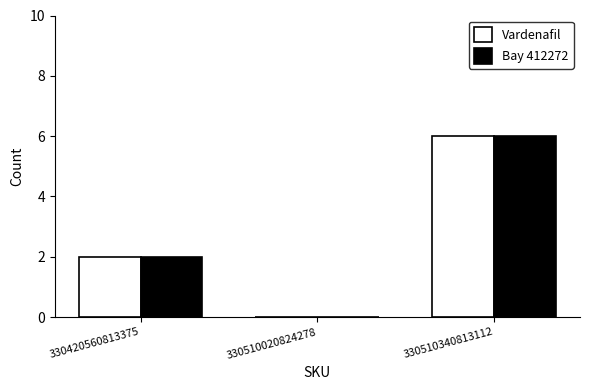

Reading left to right, transcribe all the data shown in this chart.

Vardenafil: 330420560813375=2	330510020824278=0	330510340813112=6
Bay 412272: 330420560813375=2	330510020824278=0	330510340813112=6